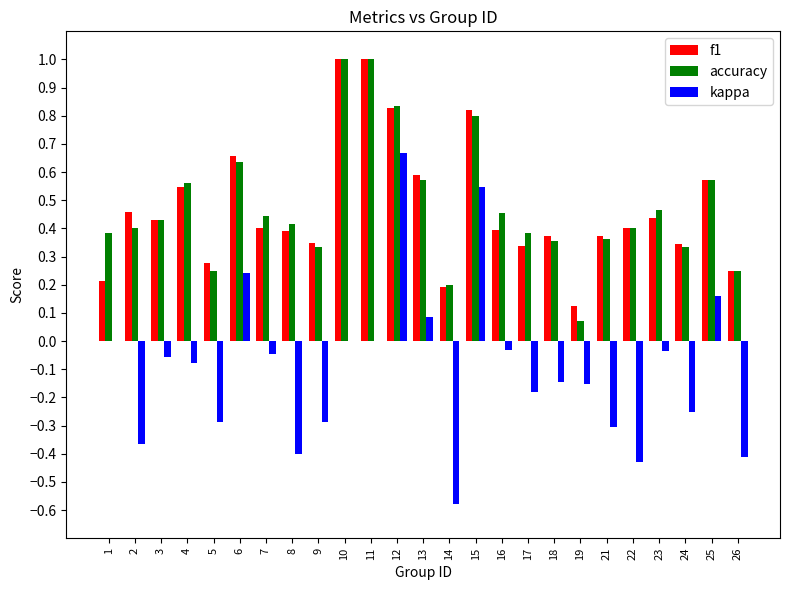

How many groups of bars are there?

25